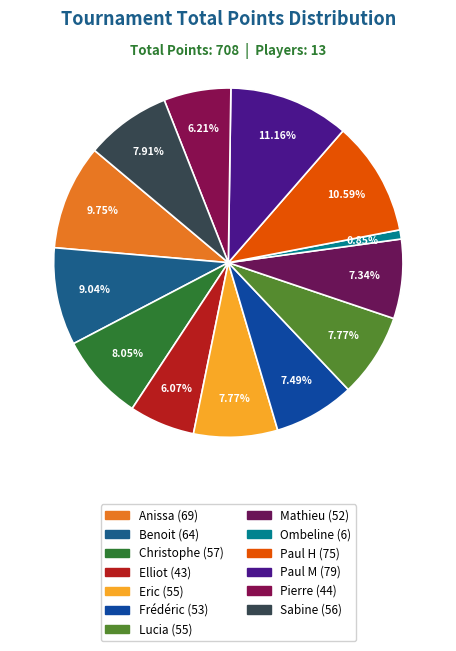

To the nearest percent, what portion does Anissa represent?

10%